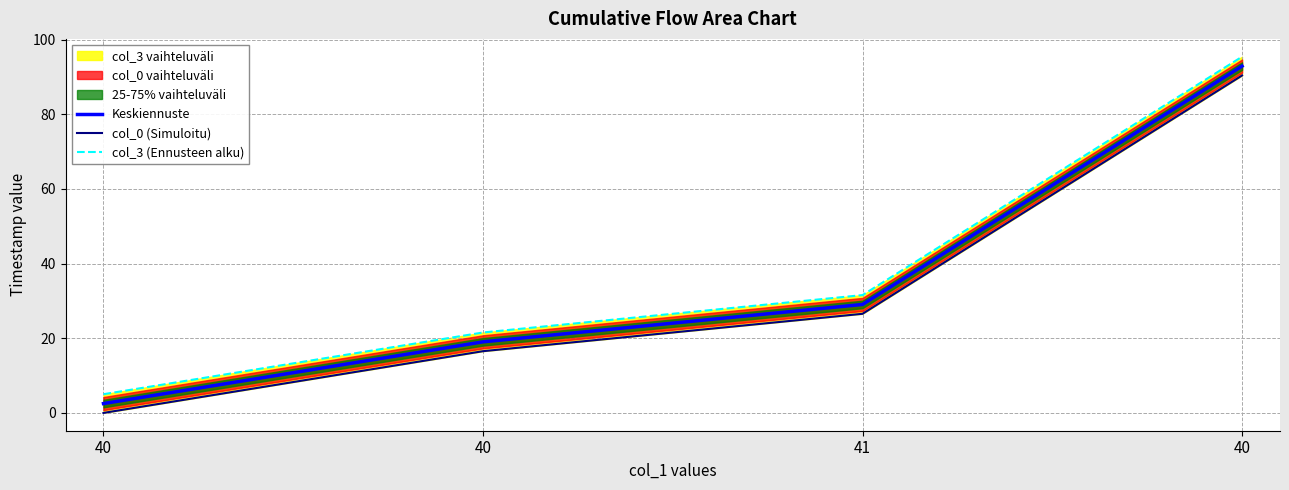

Count the number of categories in the chart.

4